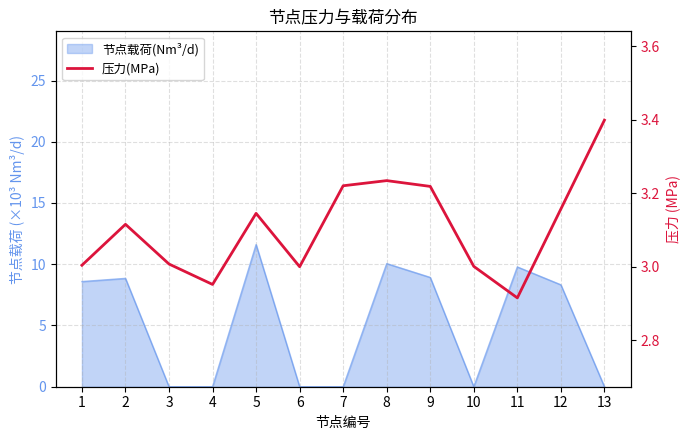

What is the greatest value displayed?

3.4